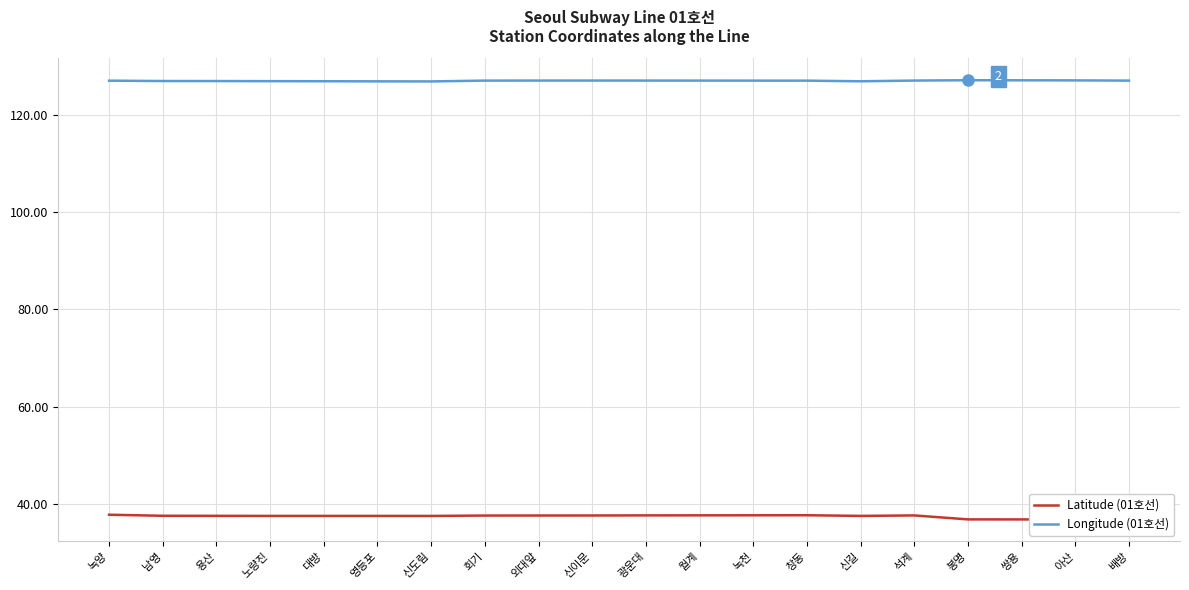

Which series has the largest total across all categories?

Longitude (01호선)